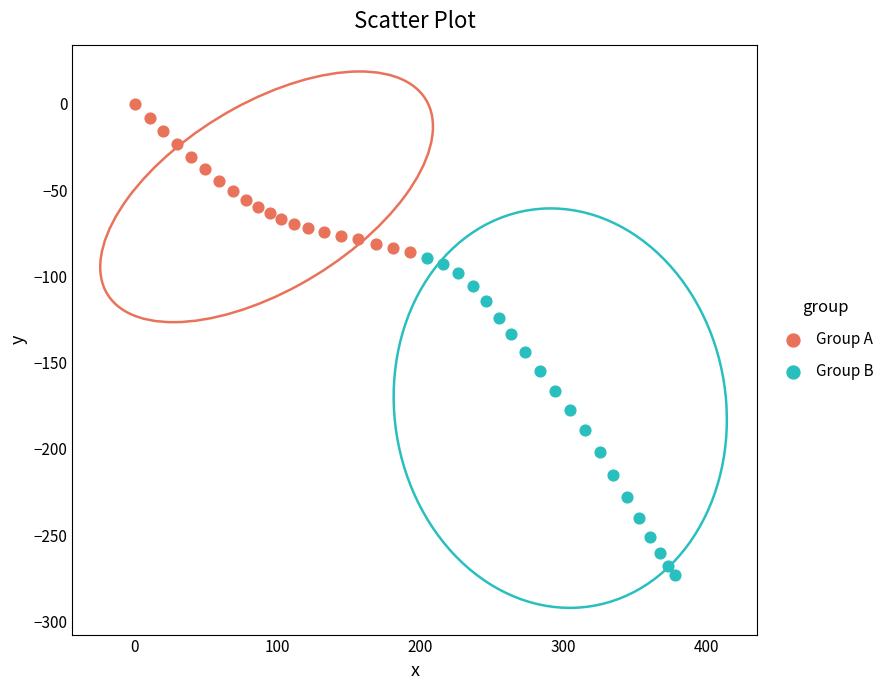

Which series has the largest Y range (max minus min)?

Group B